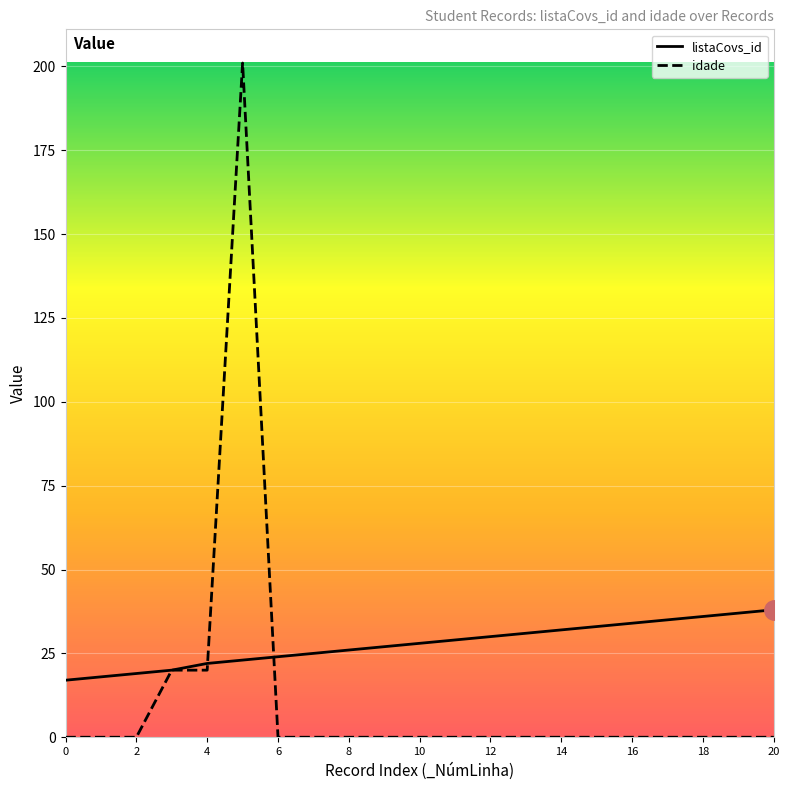

Which series has the largest total across all categories?

listaCovs_id